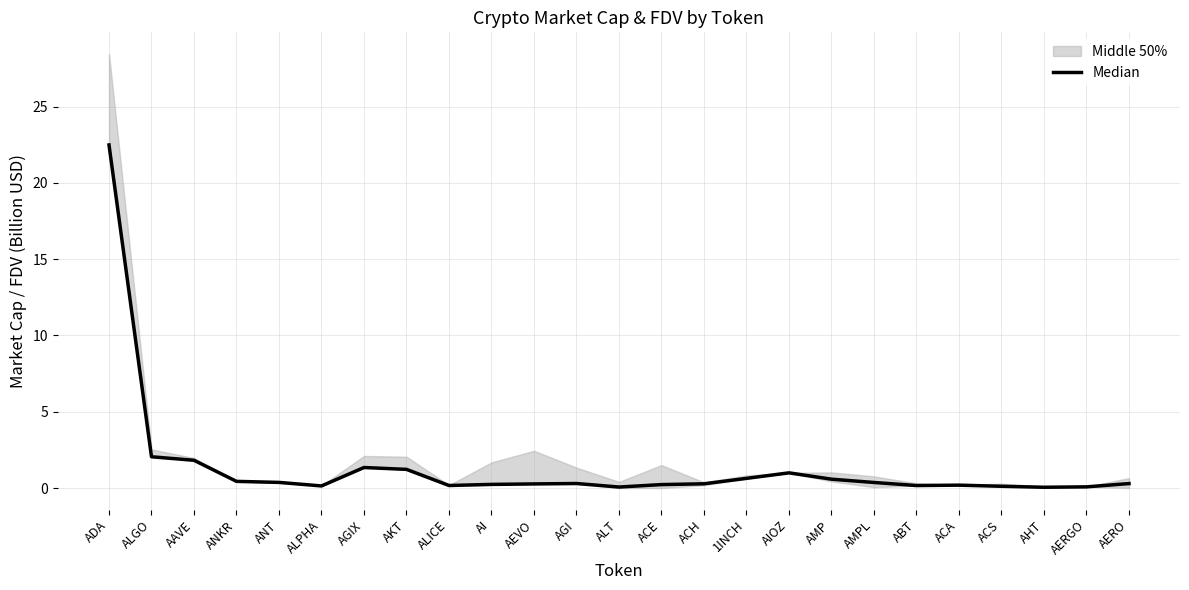

What is the difference between the values at AKT and ALT?

1.2